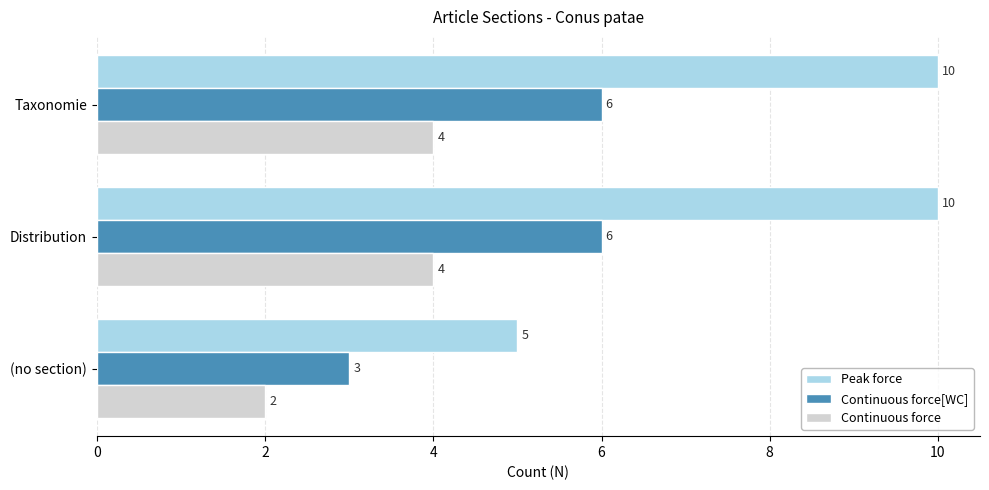

The value of Peak force at Distribution is 5. True or false?

False